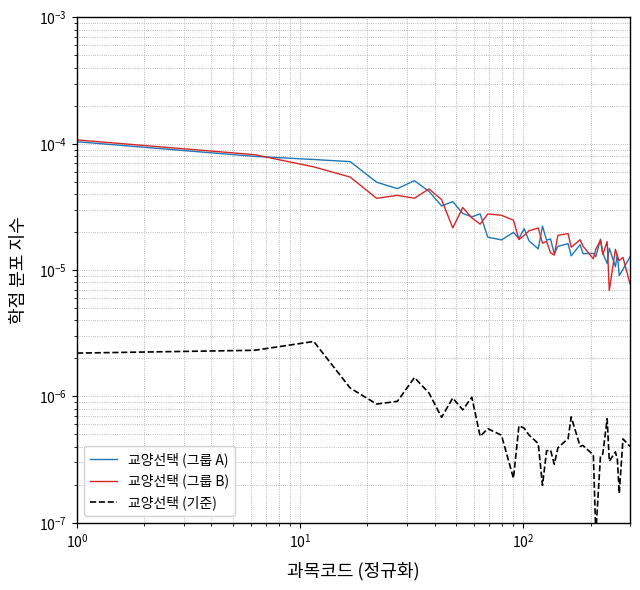

True or false: 교양선택 (기준) and 교양선택 (그룹 B) intersect in this chart.

False